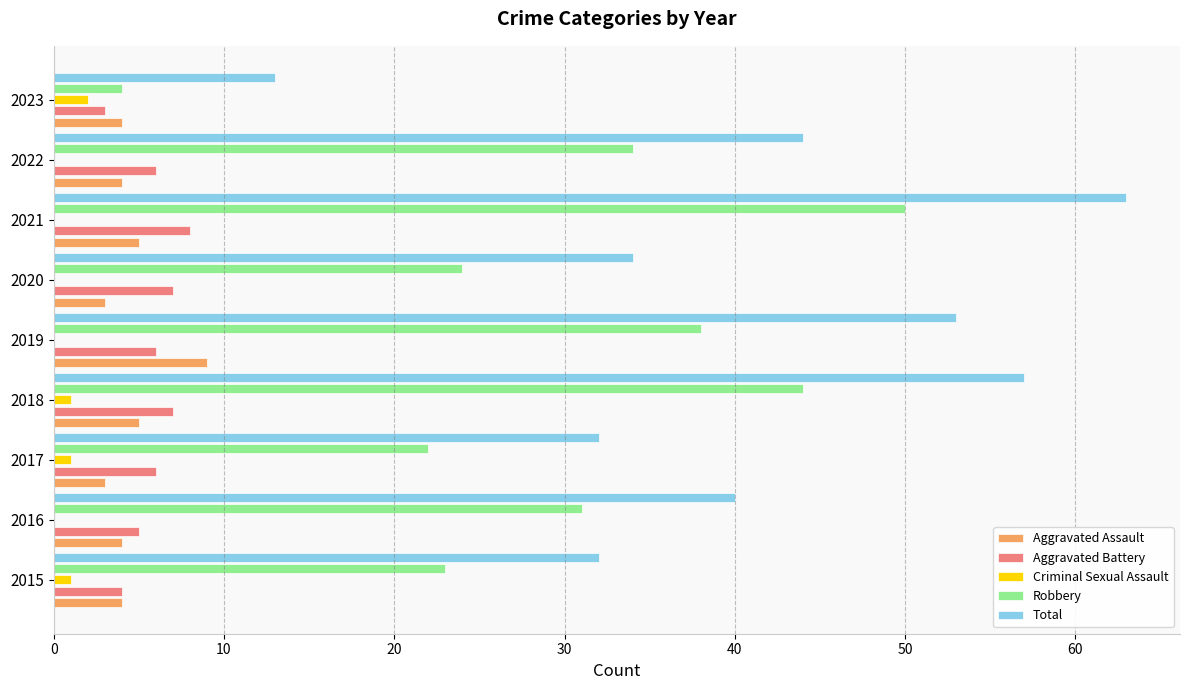

What is the sum of the Total values at 2023 and 2022?

57